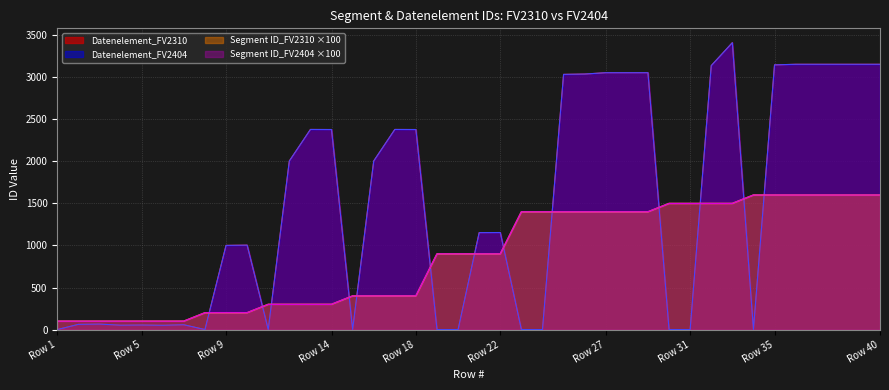

How many times do Segment ID_FV2310 and Datenelement_FV2310 cross each other?

13